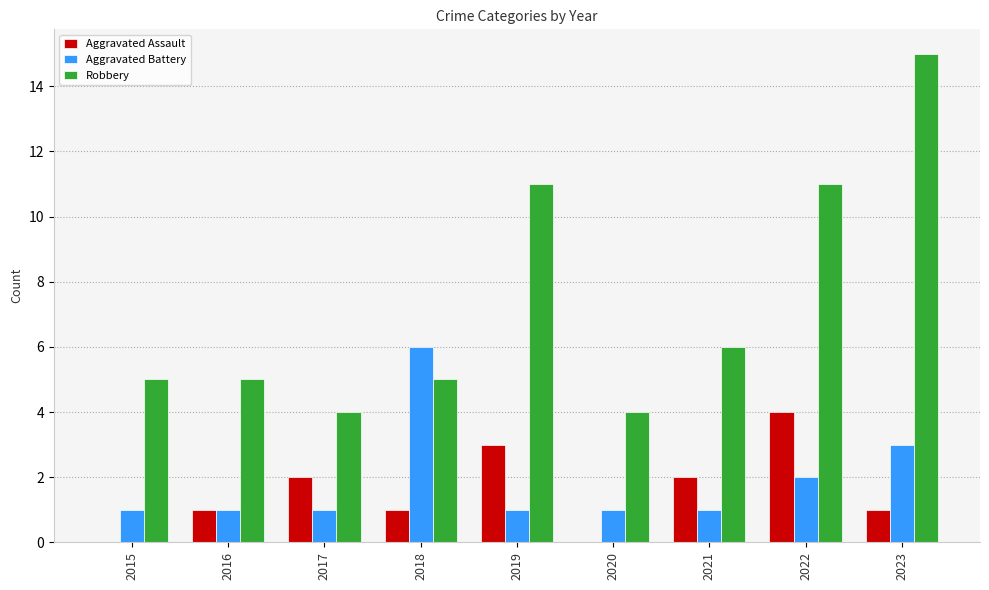

Is the value of Aggravated Battery at 2022 greater than the value of Robbery at 2016?

No